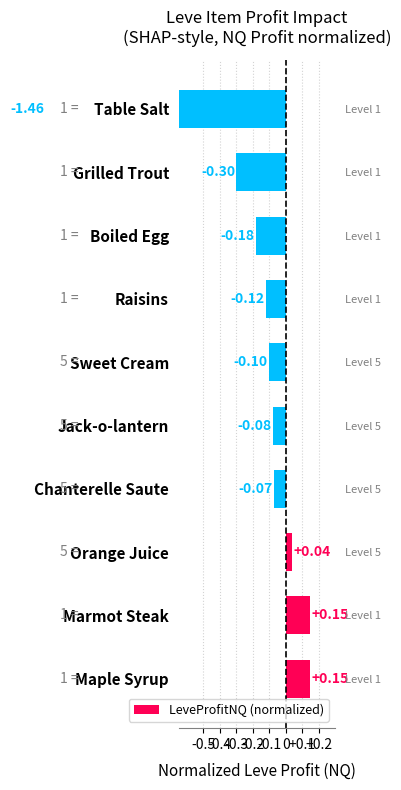

How many negative values are there?

7